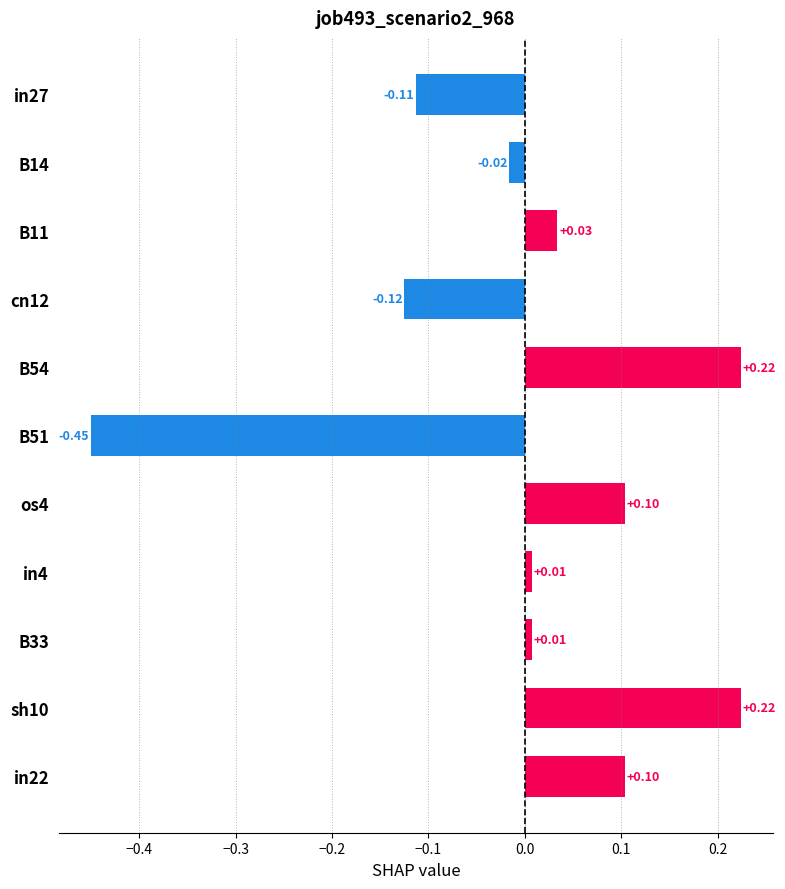

What is the change in value from B51 to sh10?

+0.7